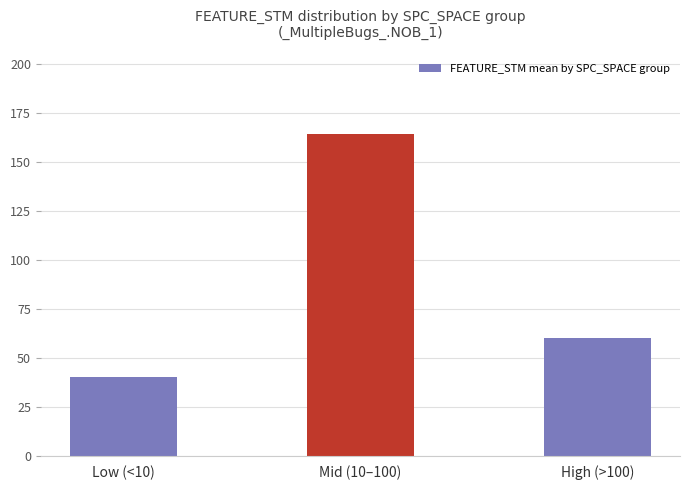

Which category has the lowest value across all series?

Low (<10)